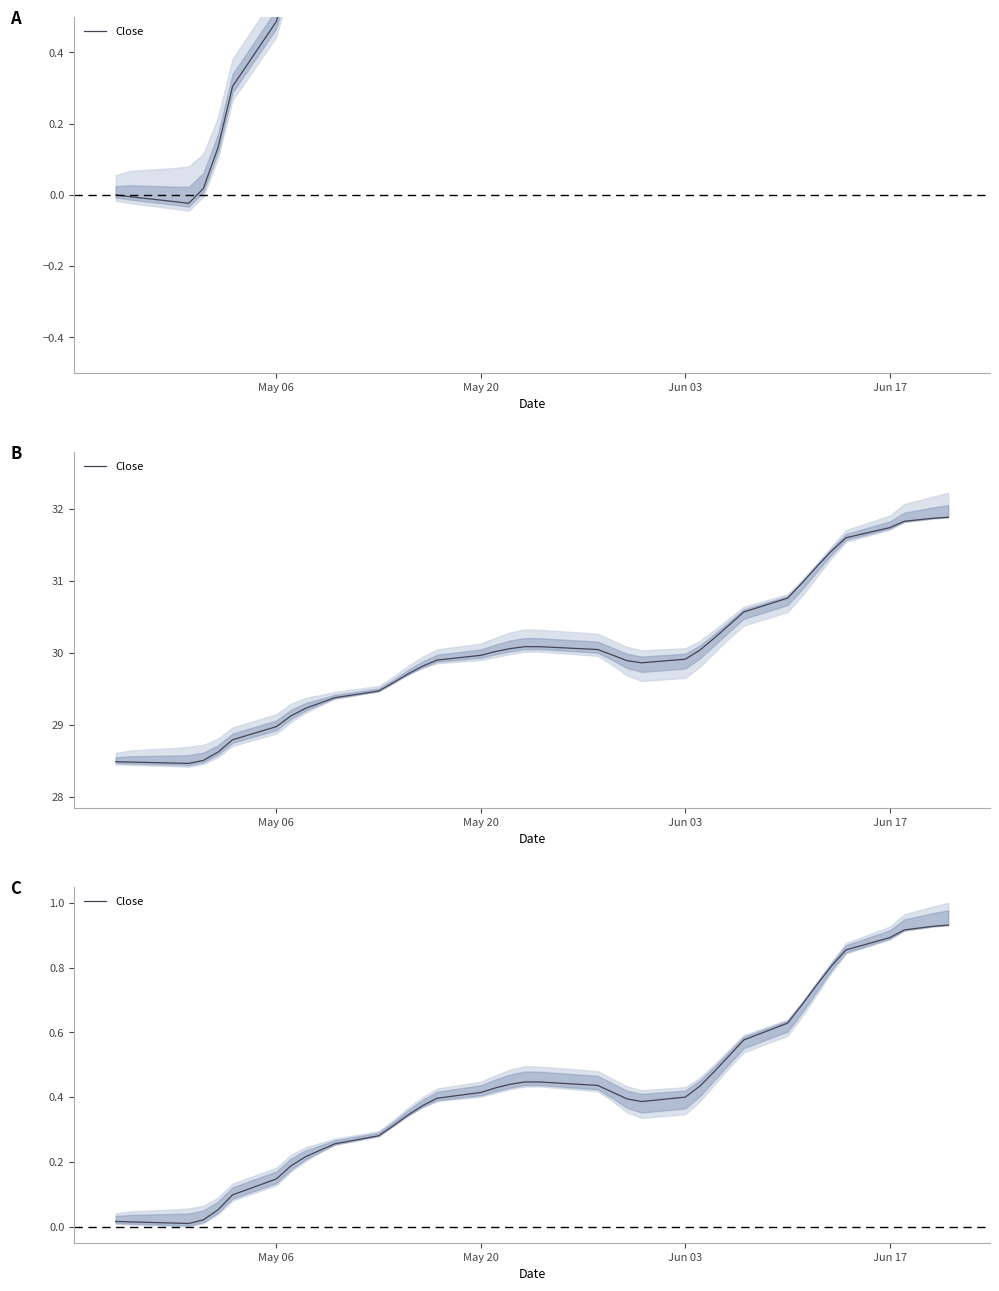

The value at 12 is 0.4. True or false?

False